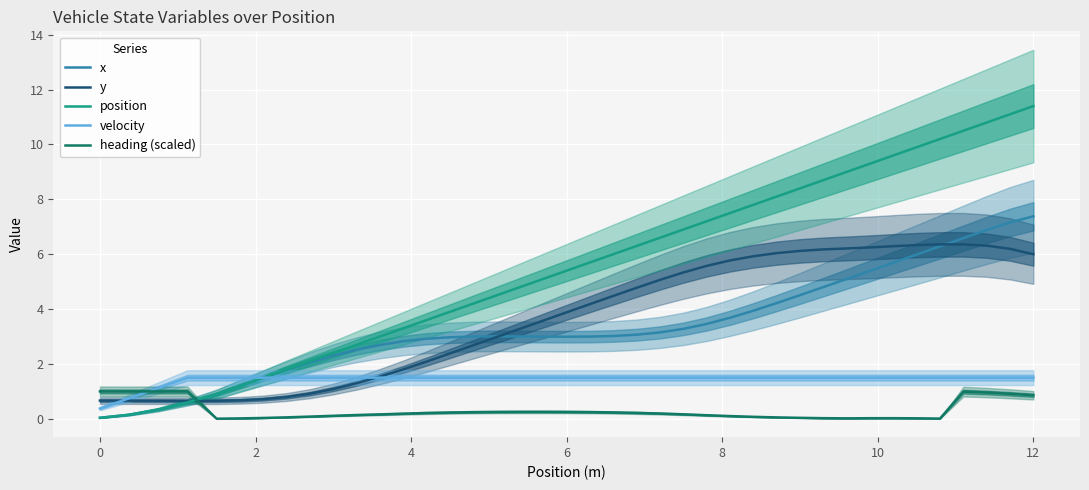

After their last crossing, which series has the higher values: x or heading (scaled)?

x